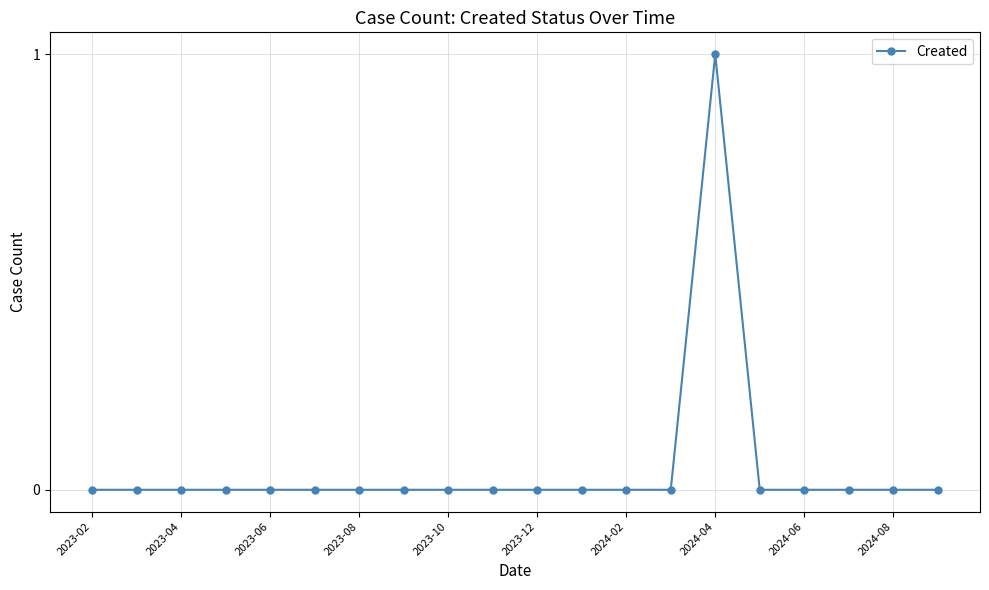

What is the sum of all values?

1